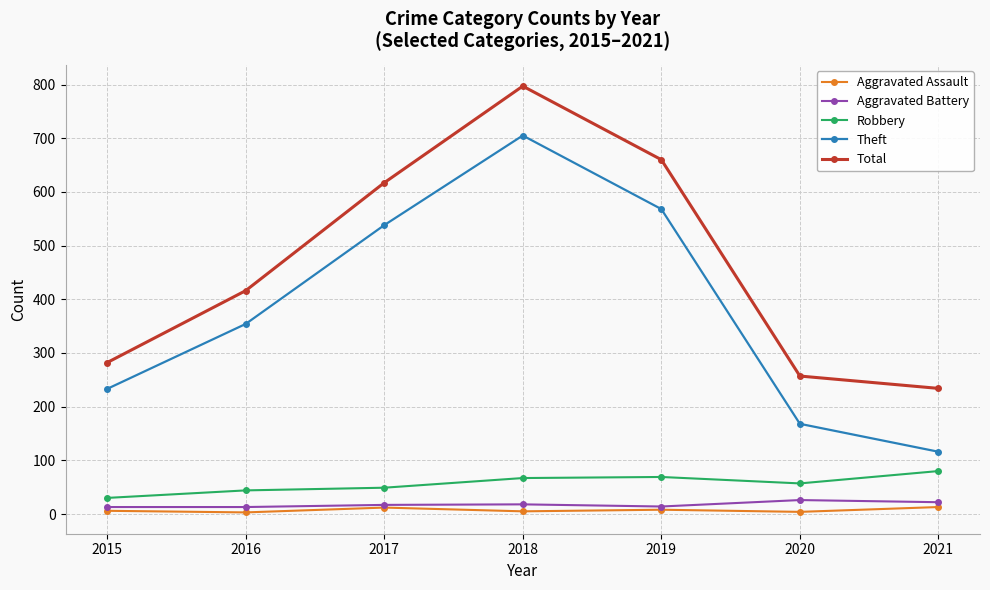

What is the difference between the maximum and minimum values in the Aggravated Battery series?

13